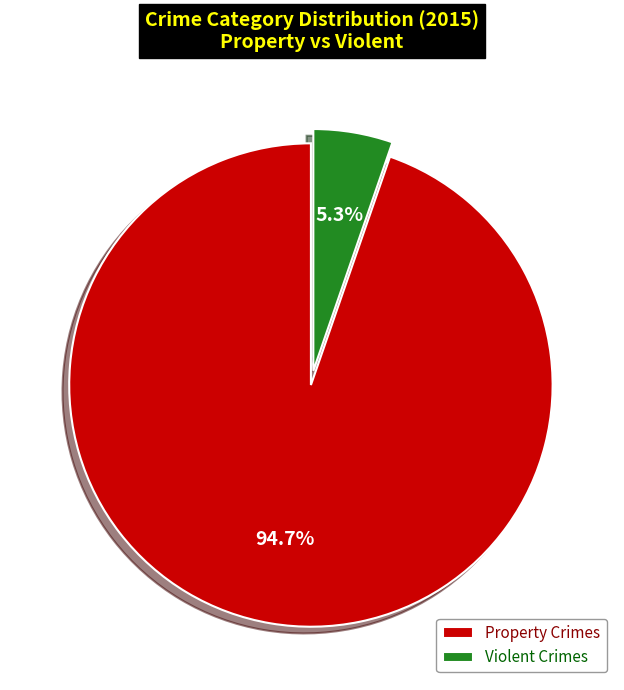

Rank the categories by value from highest to lowest.

Property Crimes, Violent Crimes